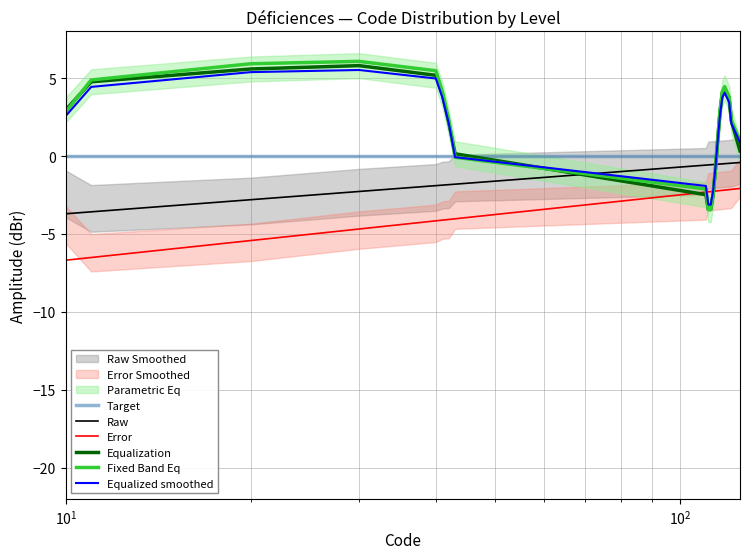

Is this an area chart (filled region under the line)?

No